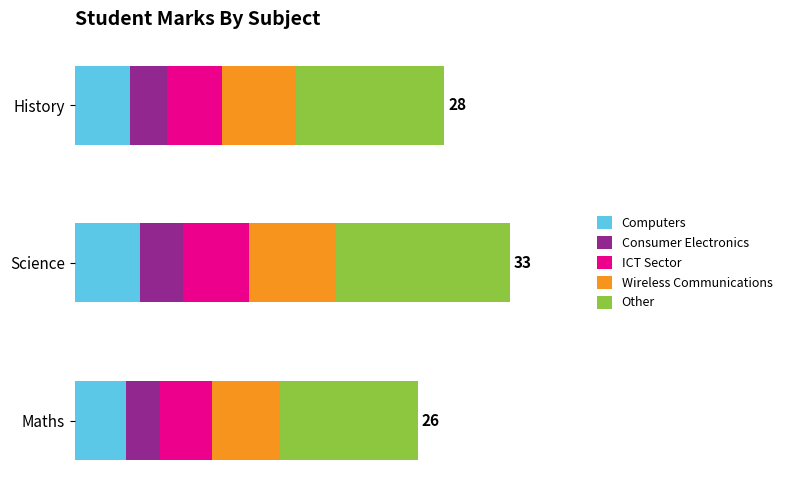

What are all the series names shown in the legend?

Computers, Consumer Electronics, ICT Sector, Wireless Communications, Other